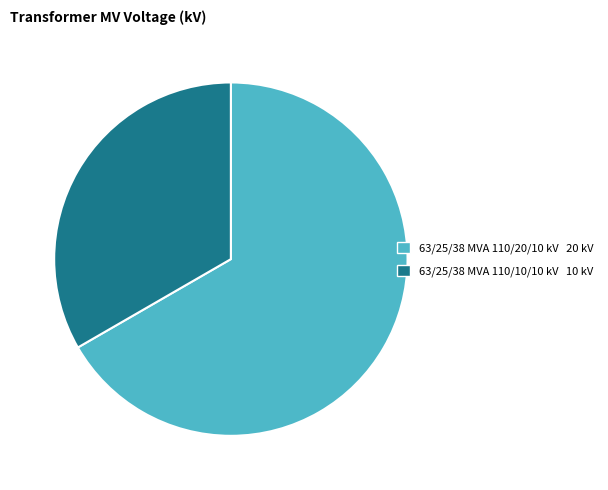

Which slice is the largest?

63/25/38 MVA 110/20/10 kV